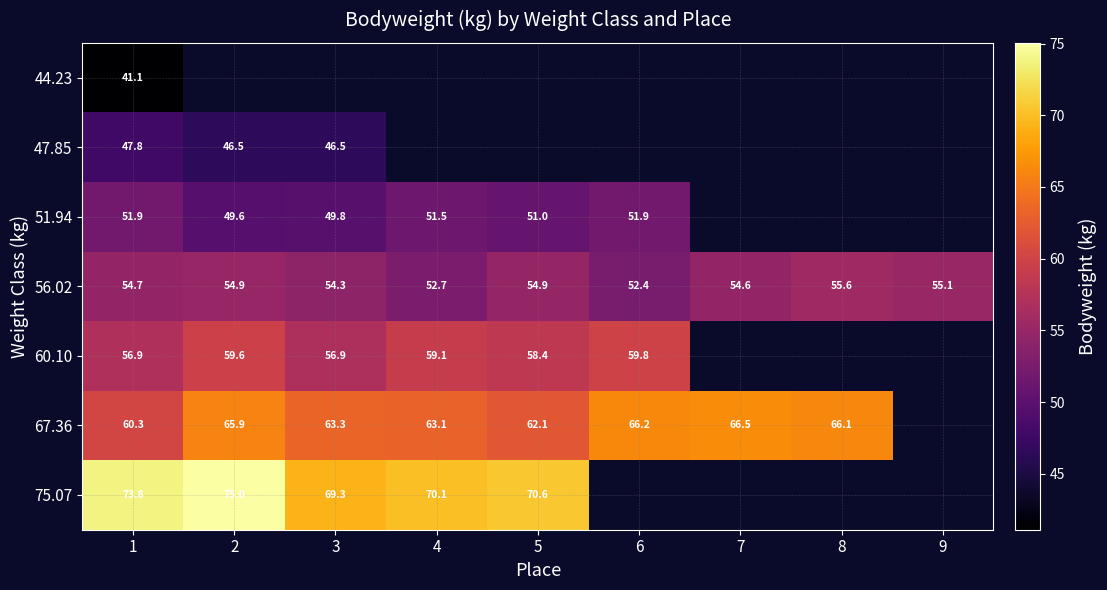

What is the difference between the highest and lowest values at 1?

32.7